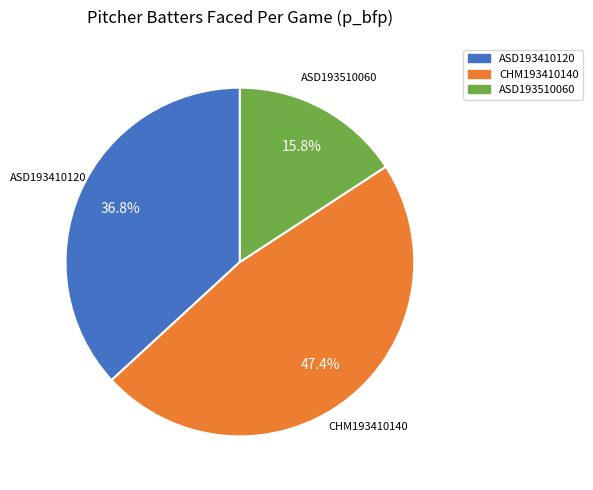

Approximately how many times larger is the value at ASD193510060 compared to ASD193410120?

0.4